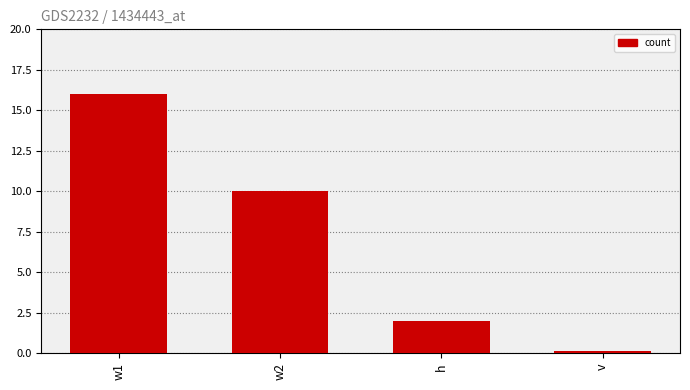

Which label corresponds to the largest value in the chart?

w1